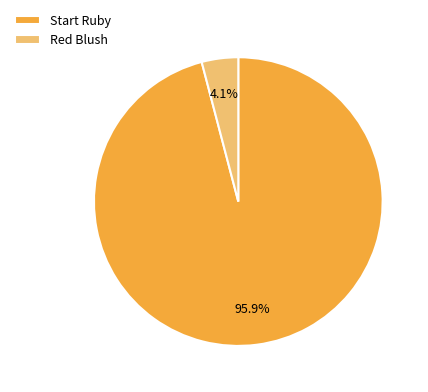

True or false: Start Ruby accounts for 12% of the total.

False